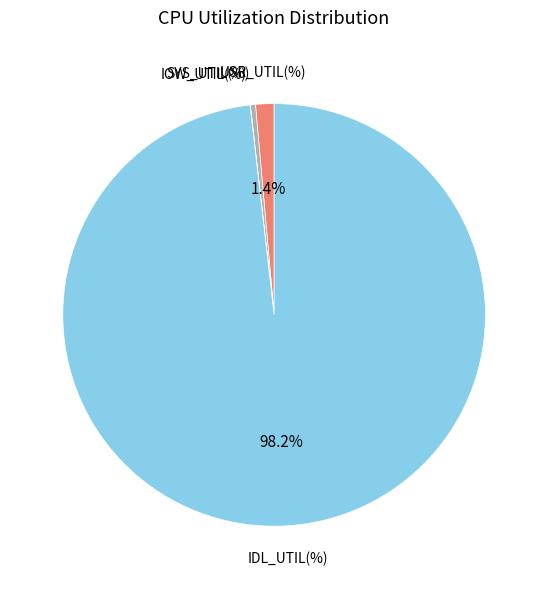

True or false: IDL_UTIL(%) accounts for 86% of the total.

False